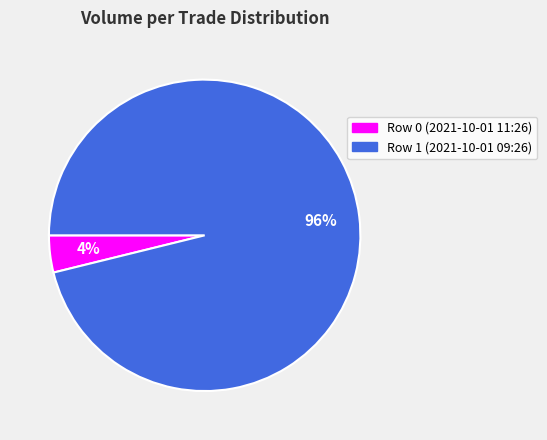

Does any single category account for the majority?

Yes